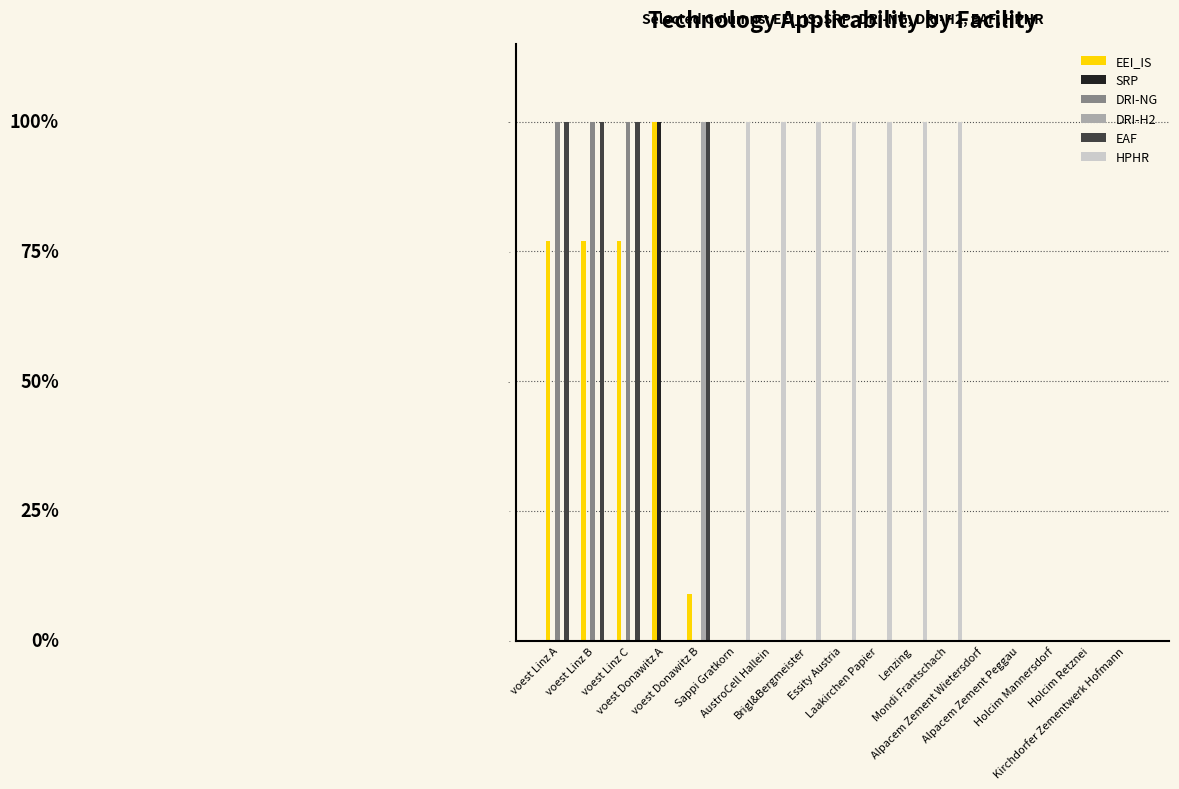

True or false: EAF has a value of 0.0 at AustroCell Hallein.

True